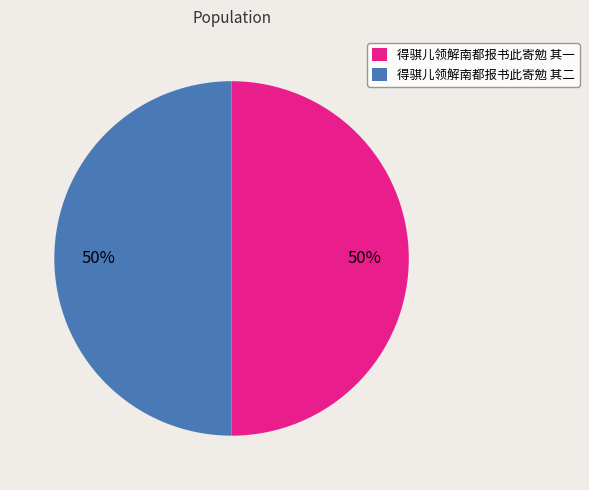

Approximately how many times larger is the value at 得骐儿领解南都报书此寄勉 其二 compared to 得骐儿领解南都报书此寄勉 其一?

1.0